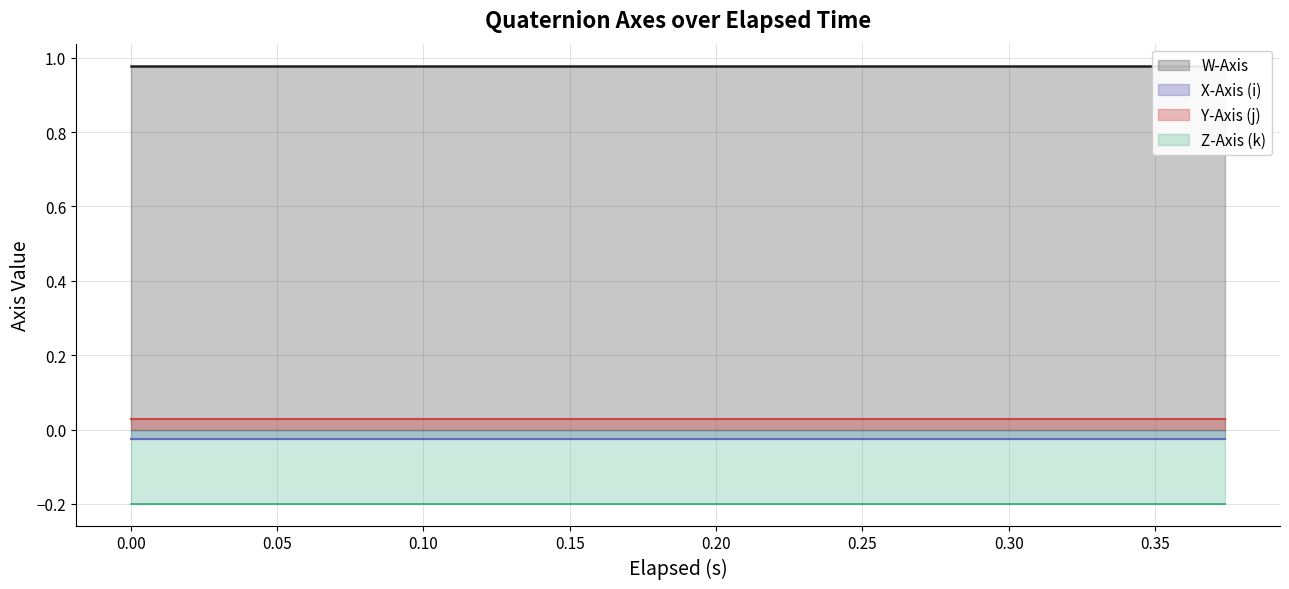

Between 0 and 3, which series saw the biggest shift?

W-Axis